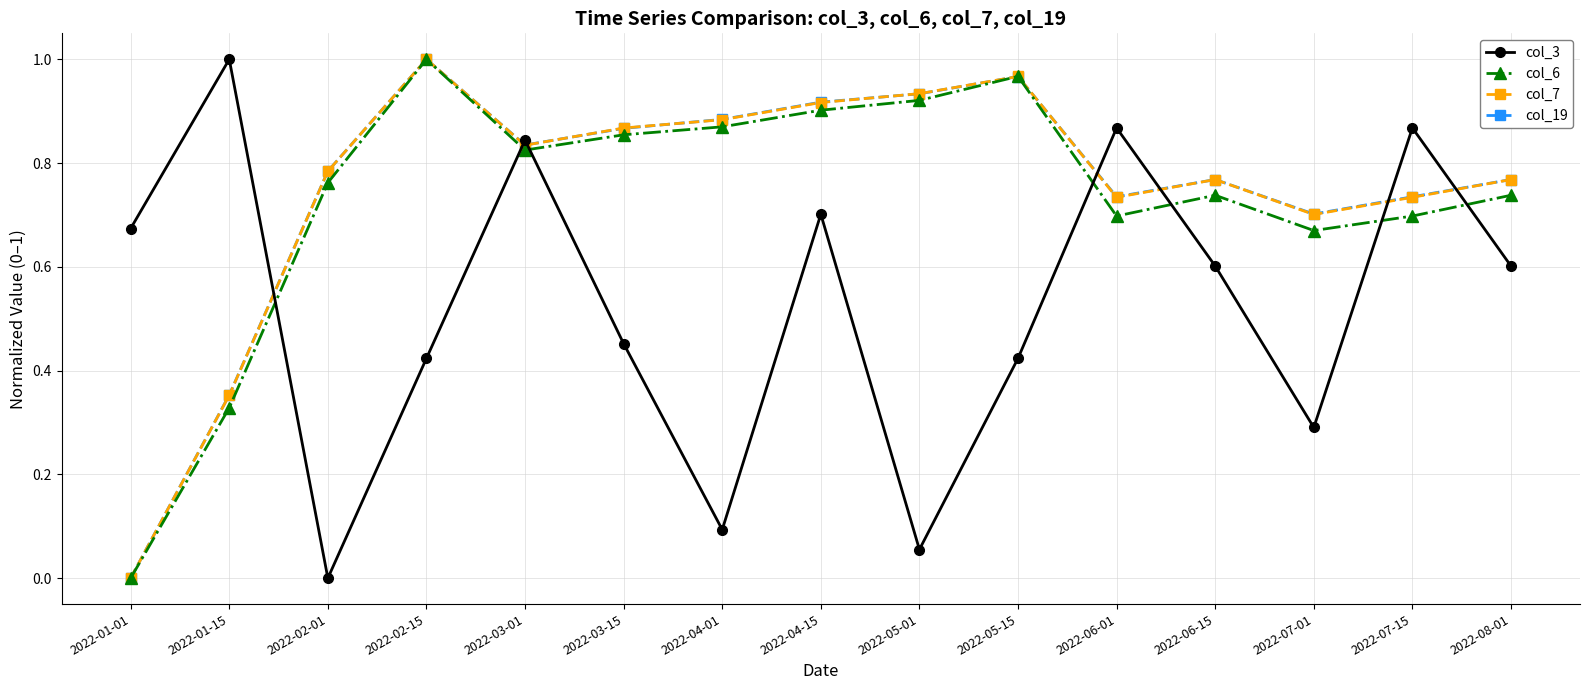

What are all the series names shown in the legend?

col_3, col_6, col_7, col_19